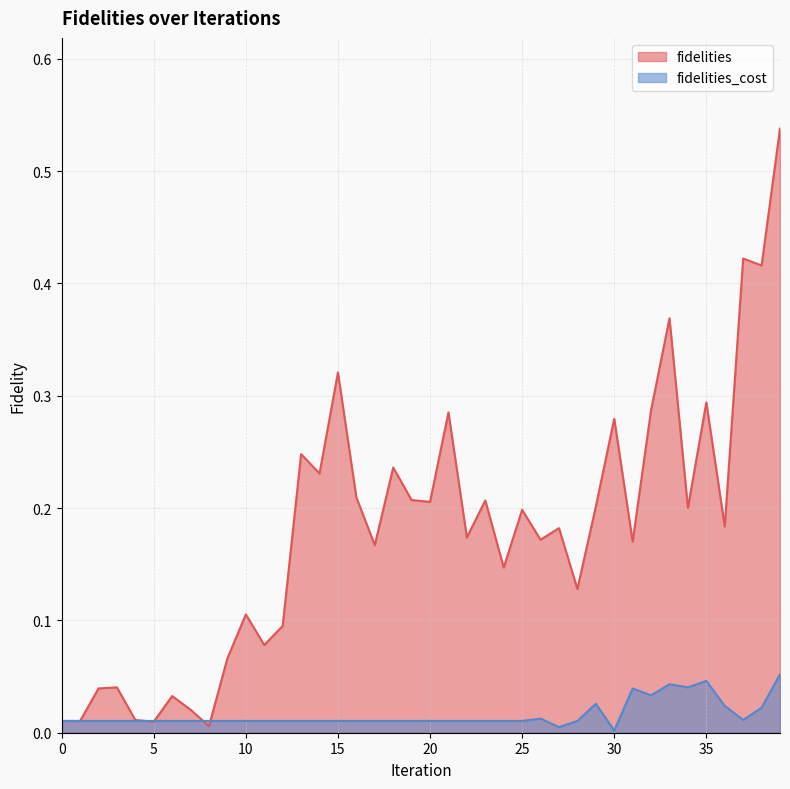

Rank the categories by fidelities_cost value from highest to lowest.

39, 35, 33, 34, 31, 32, 29, 36, 38, 26, 37, 0, 1, 2, 3, 4, 5, 6, 7, 8, 9, 10, 11, 12, 13, 14, 15, 16, 17, 18, 19, 20, 21, 22, 23, 24, 25, 28, 27, 30